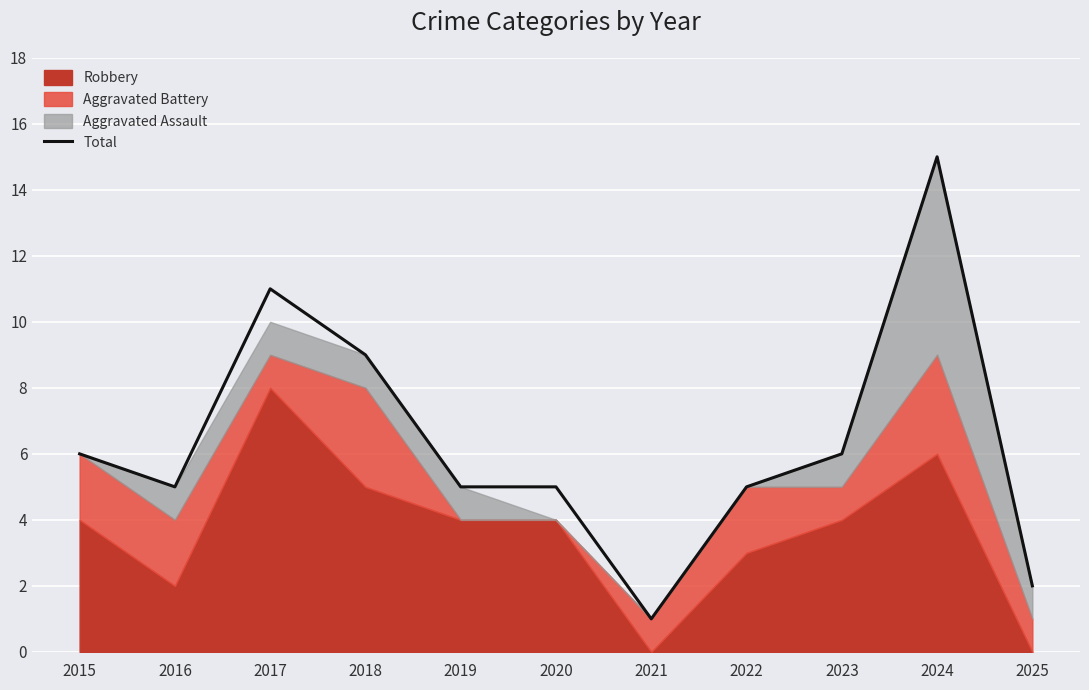

List the labels in order of value, largest first.

2024, 2017, 2018, 2015, 2023, 2016, 2019, 2020, 2022, 2025, 2021